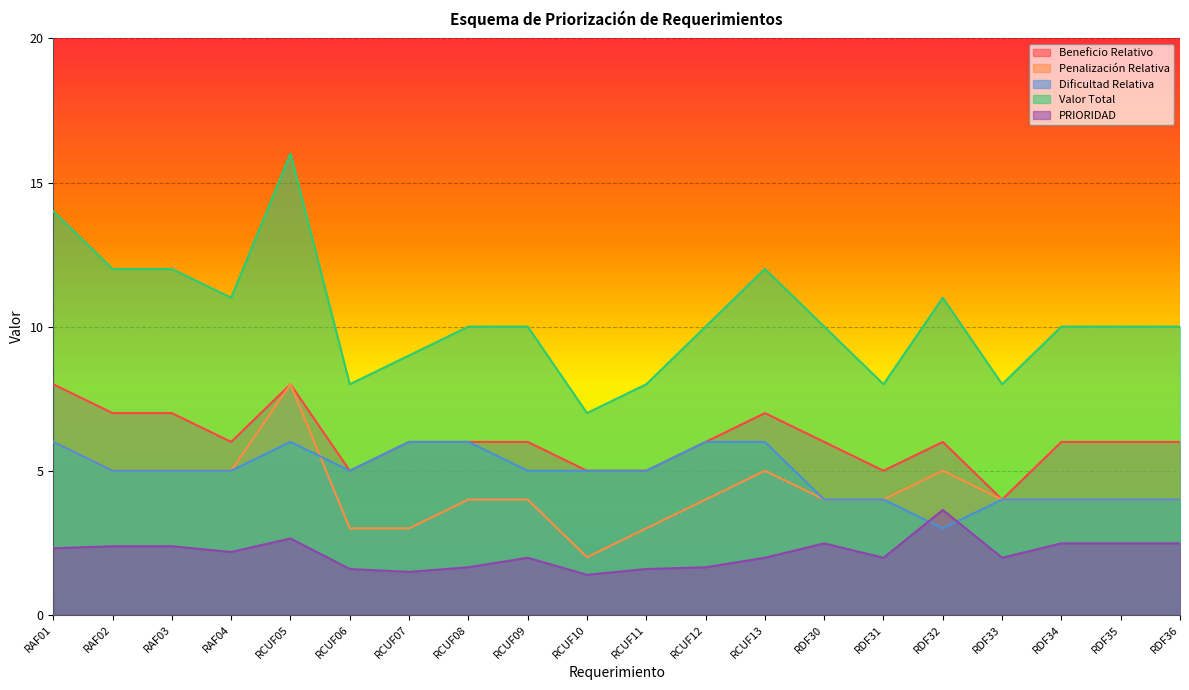

What is the value of the Beneficio Relativo point at the 9th from the left?

6.0